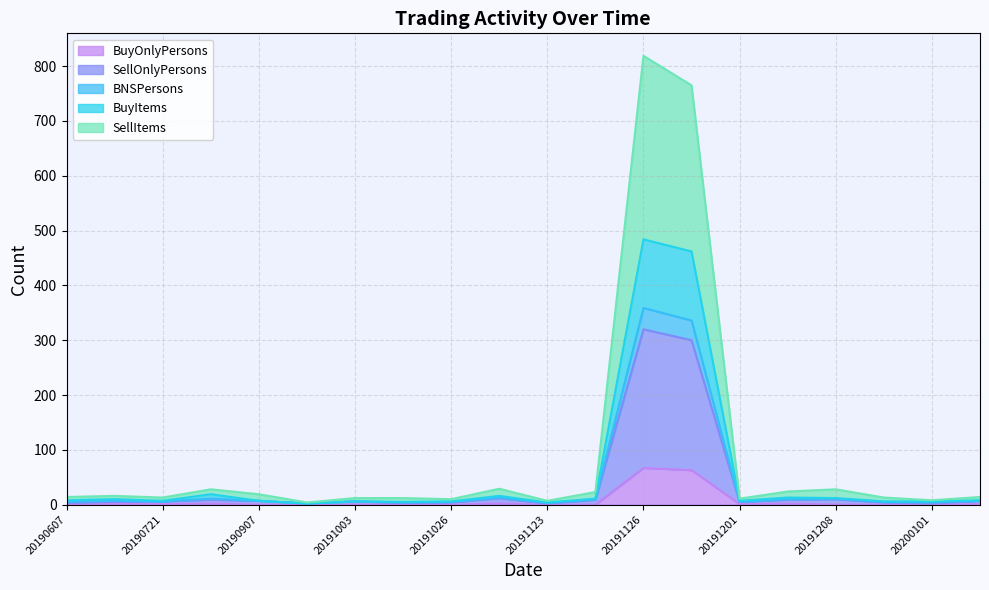

Is it true that BuyOnlyPersons equals 0 at 20191123?

True